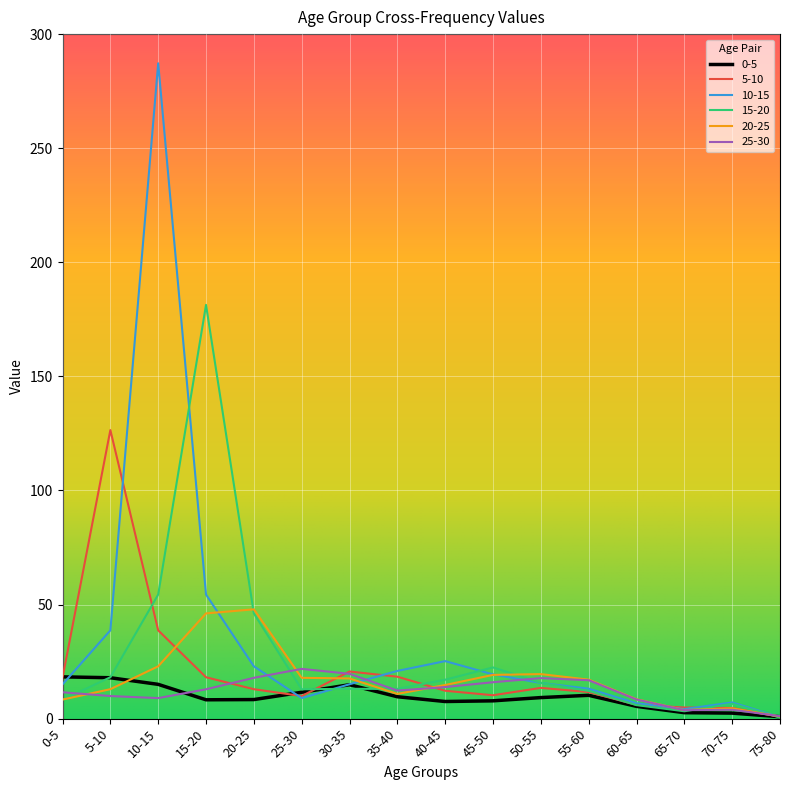

The value of 10-15 at 20-25 is 22.9. True or false?

True